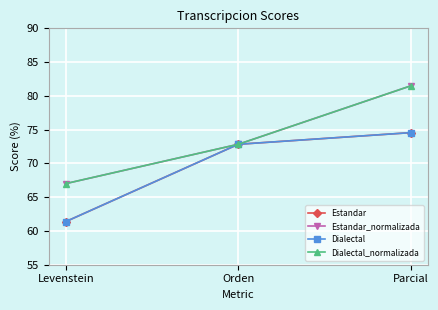

What is the maximum value shown in the chart?

81.5